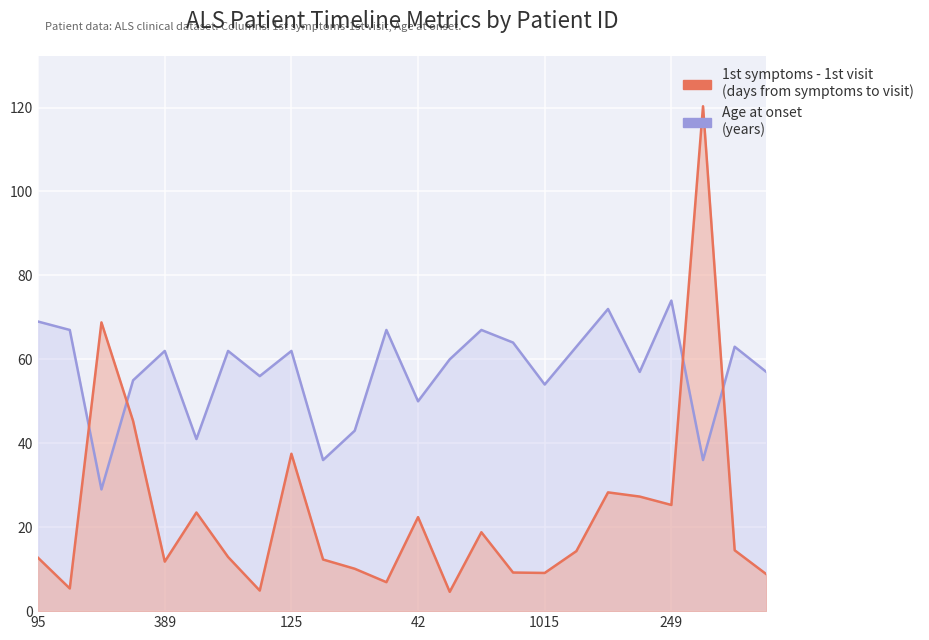

What is the label of the 13th point from the right?

619